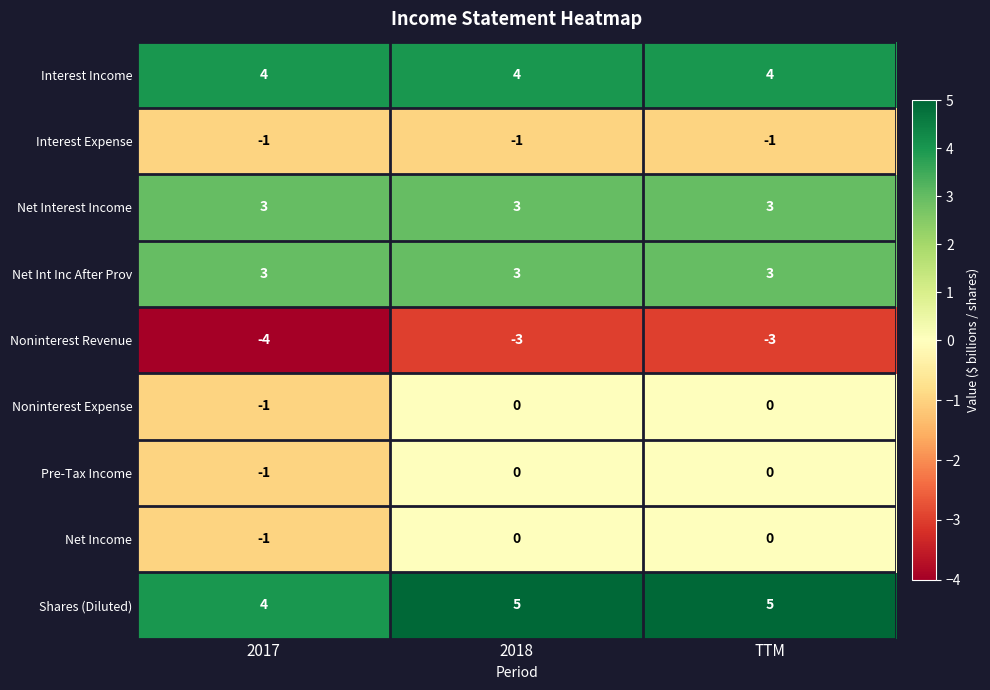

Reading left to right, what are all the values shown in this chart?

Interest Income: 4	4	4
Interest Expense: -1	-1	-1
Net Interest Income: 3	3	3
Net Int Inc After Prov: 3	3	3
Noninterest Revenue: -4	-3	-3
Noninterest Expense: -1	0	0
Pre-Tax Income: -1	0	0
Net Income: -1	0	0
Shares (Diluted): 4	5	5